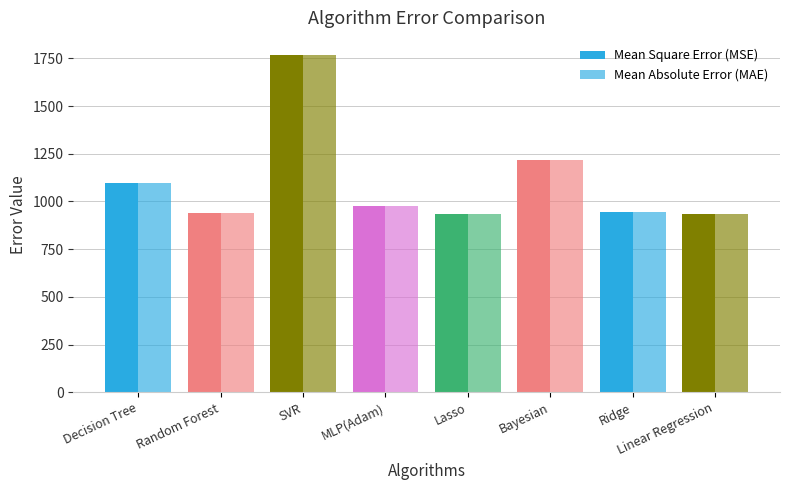

How many groups of bars are there?

8